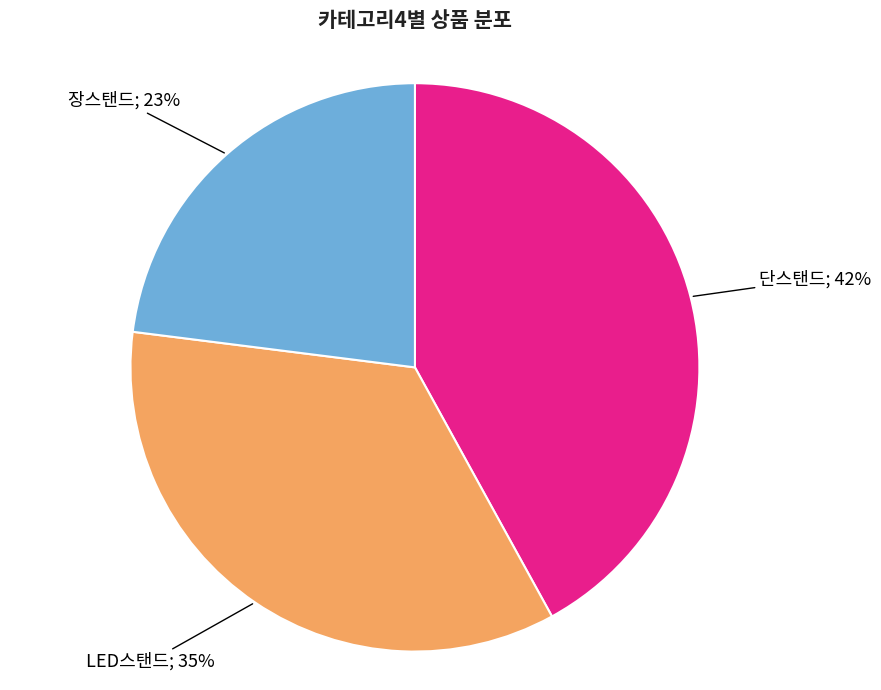

Is there a majority slice in this chart?

No